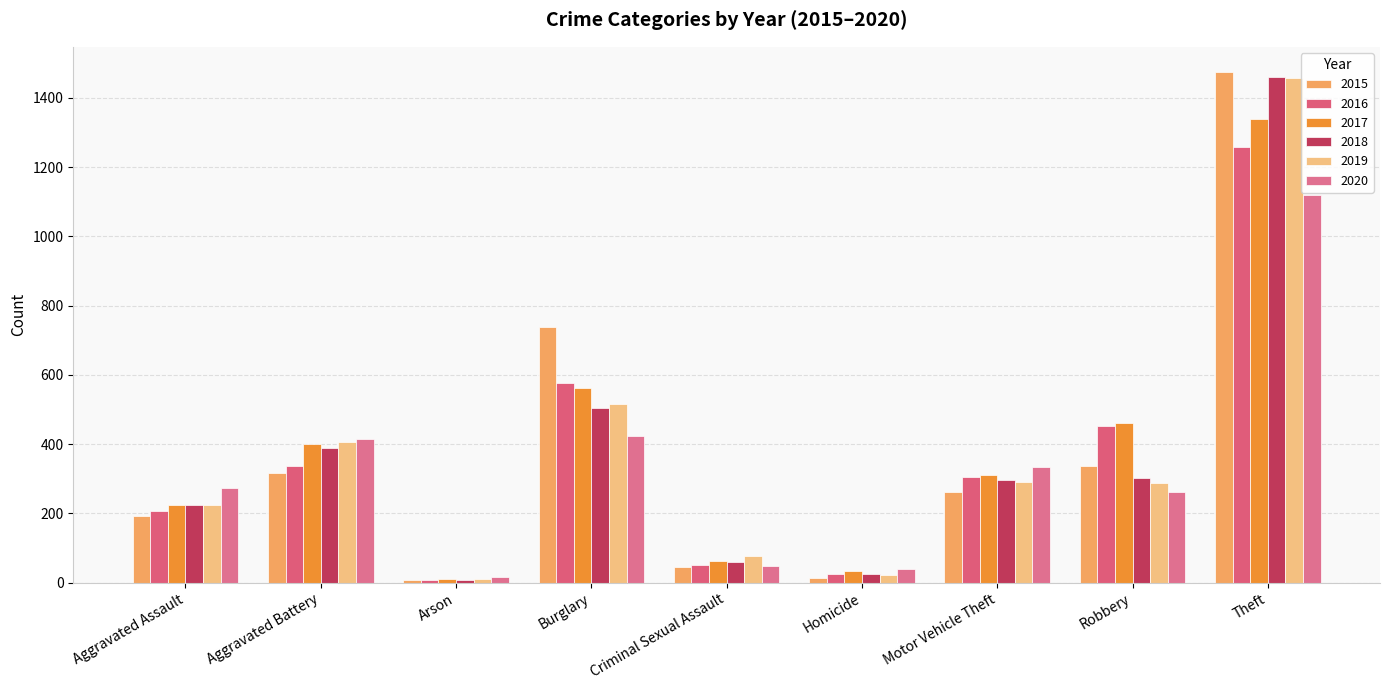

How many data points does each series have?

9